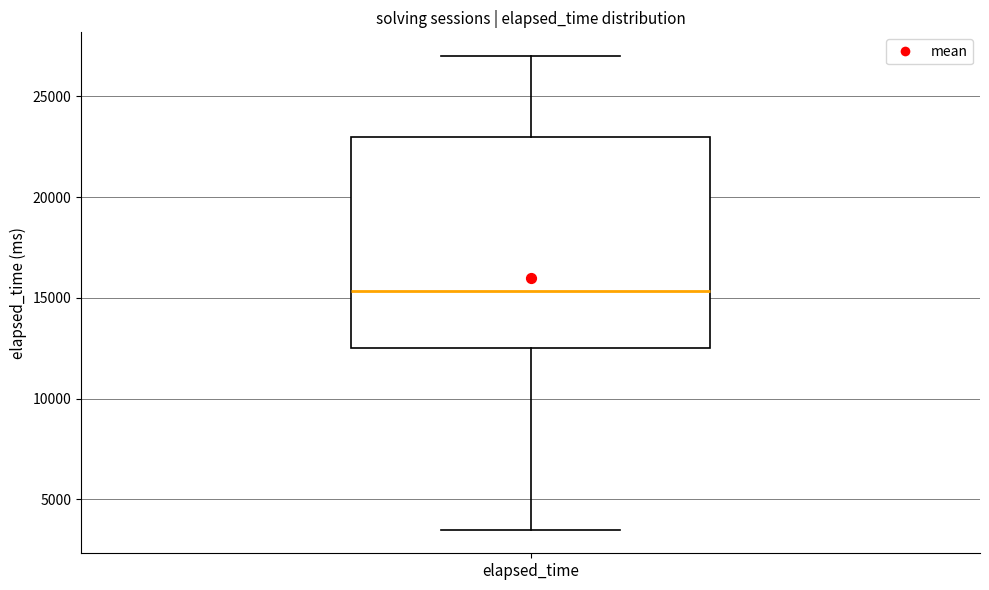

Where does the median line of the box for elapsed_time sit on the y-axis? The values are not printed on the chart, so give them approximately, as read against the axis.

15500